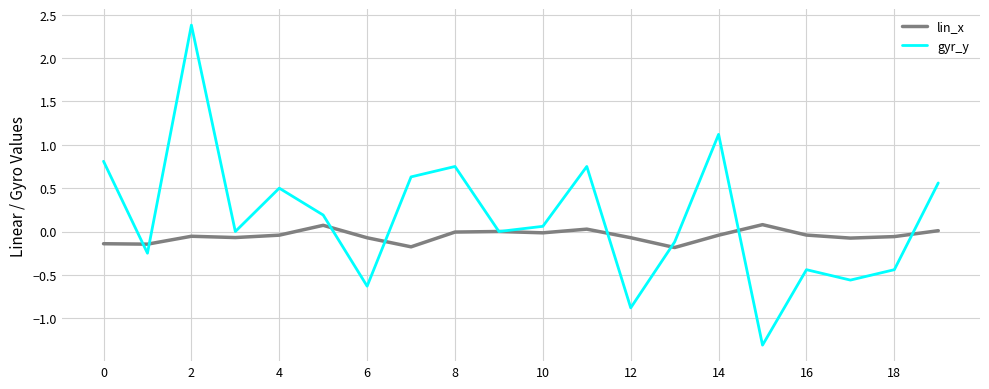

What is the lowest value of the gyr_y series?

-1.3